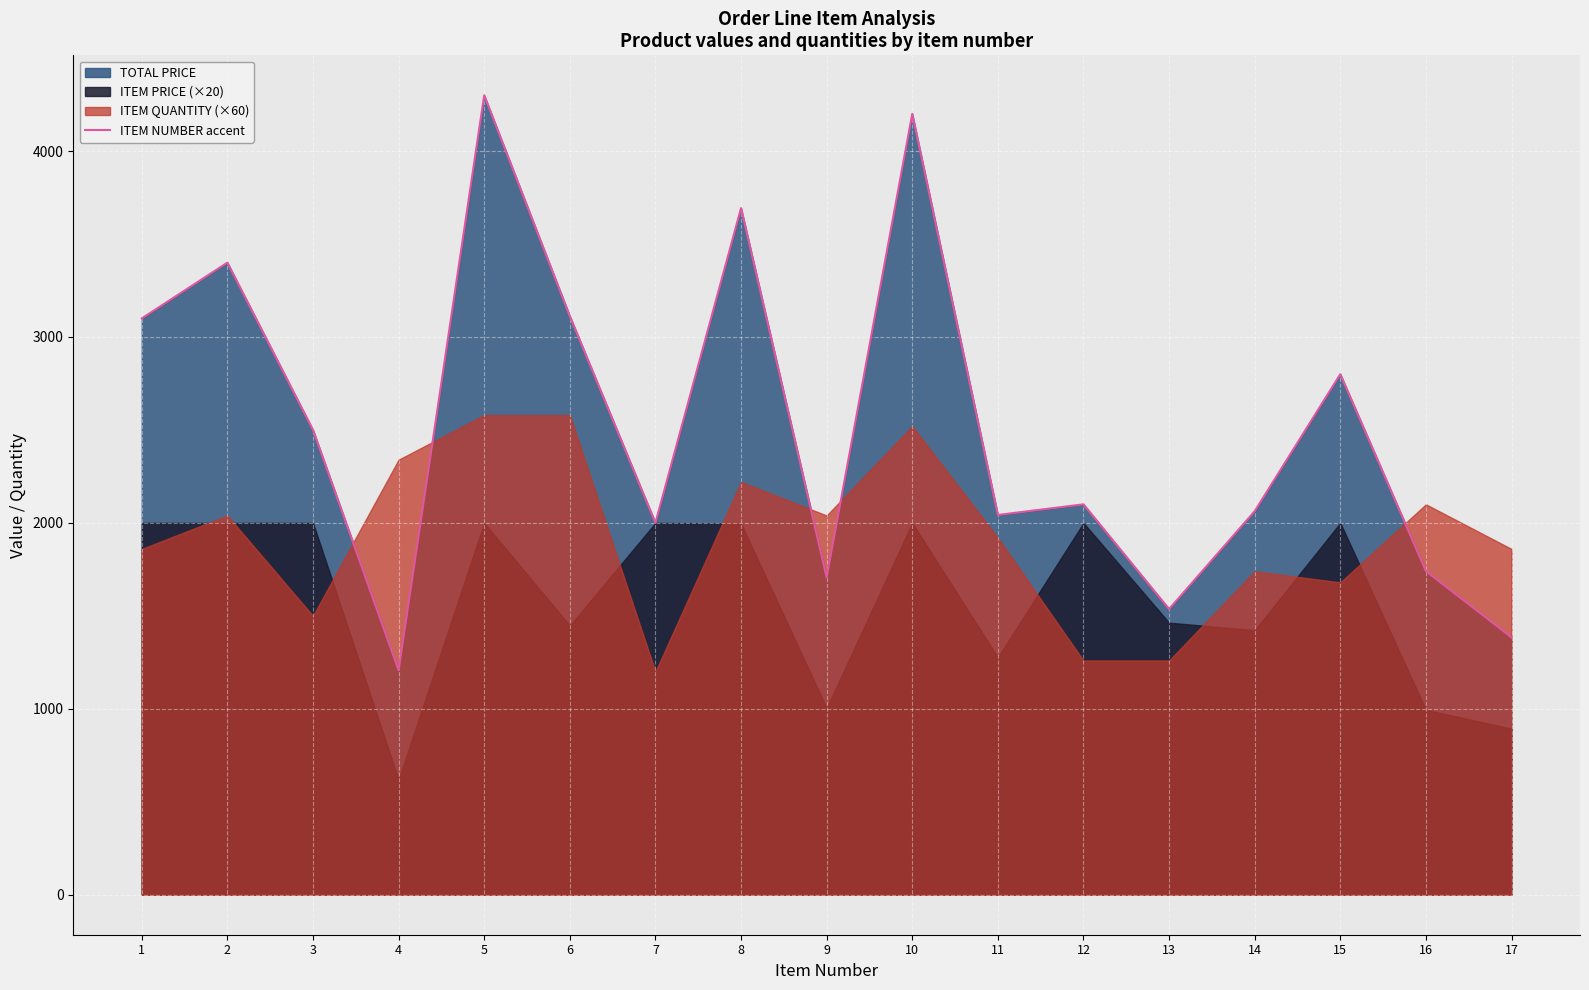

List the labels in order of value, smallest first.

4, 17, 13, 9, 16, 7, 11, 14, 12, 3, 15, 1, 6, 2, 8, 10, 5